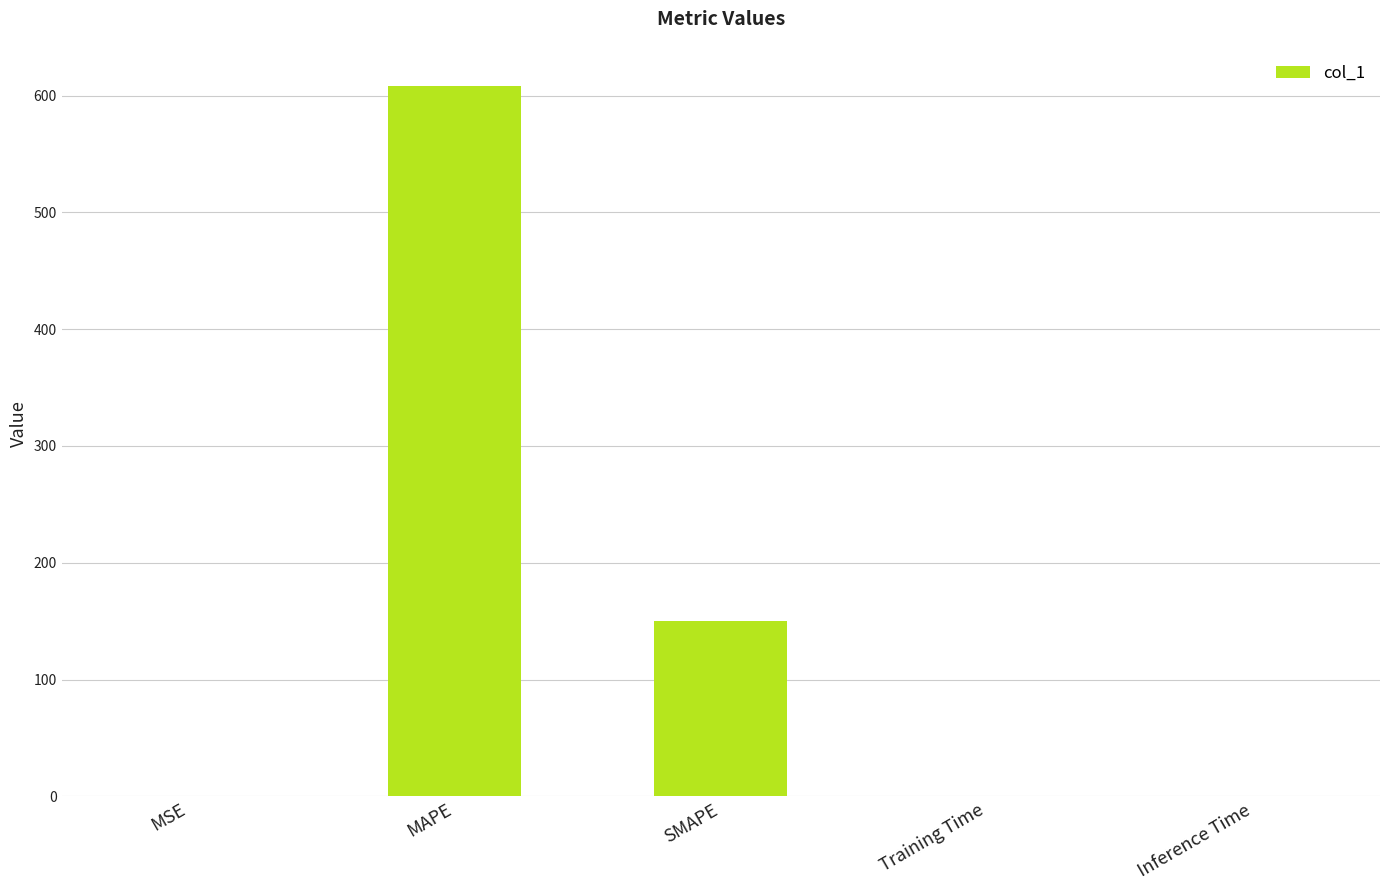

Which category has the highest value across all series?

MAPE